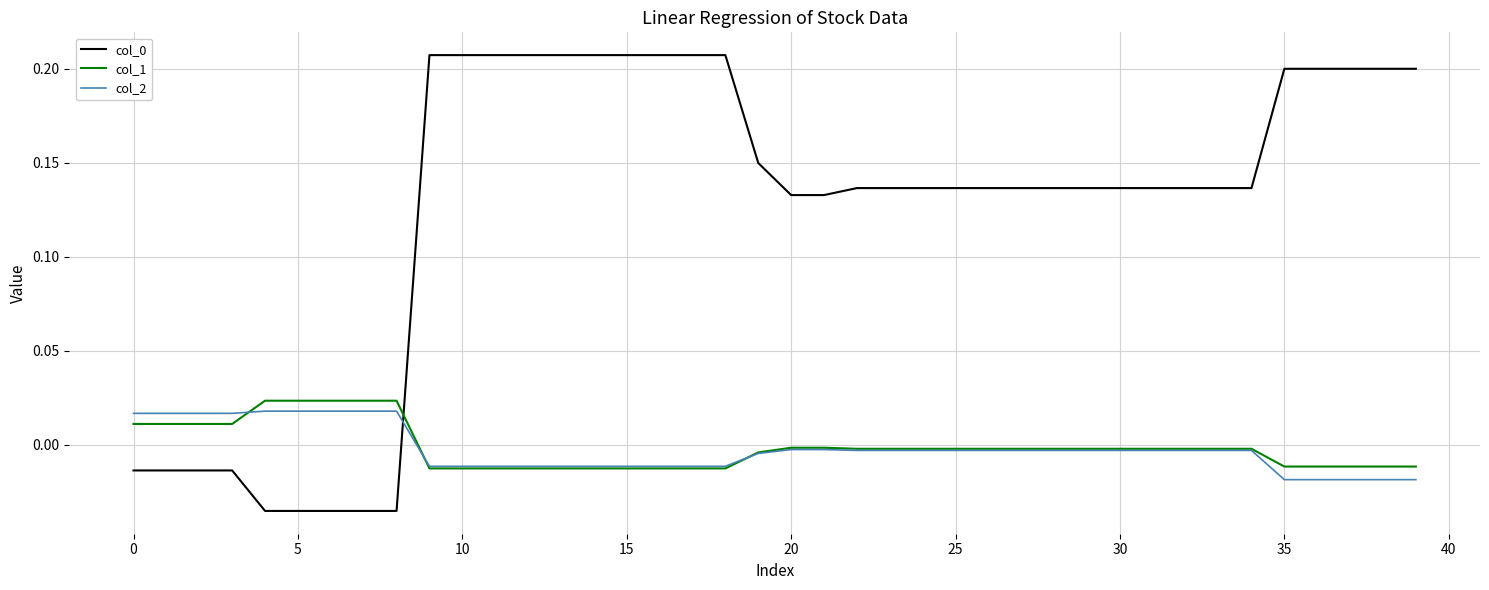

True or false: col_0 and col_2 cross at least once.

True